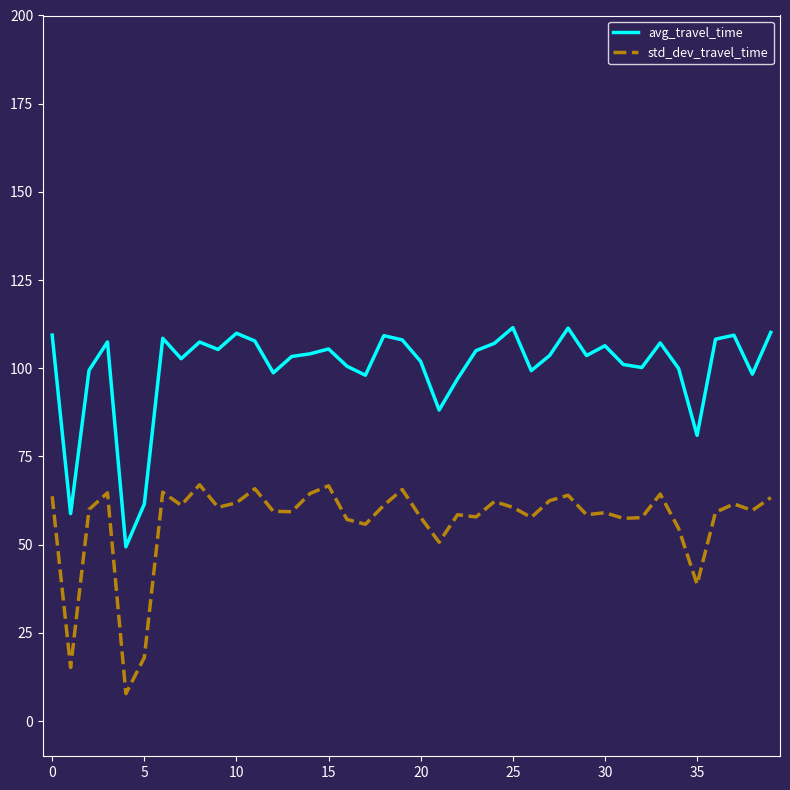

What is the smallest value displayed?

7.8